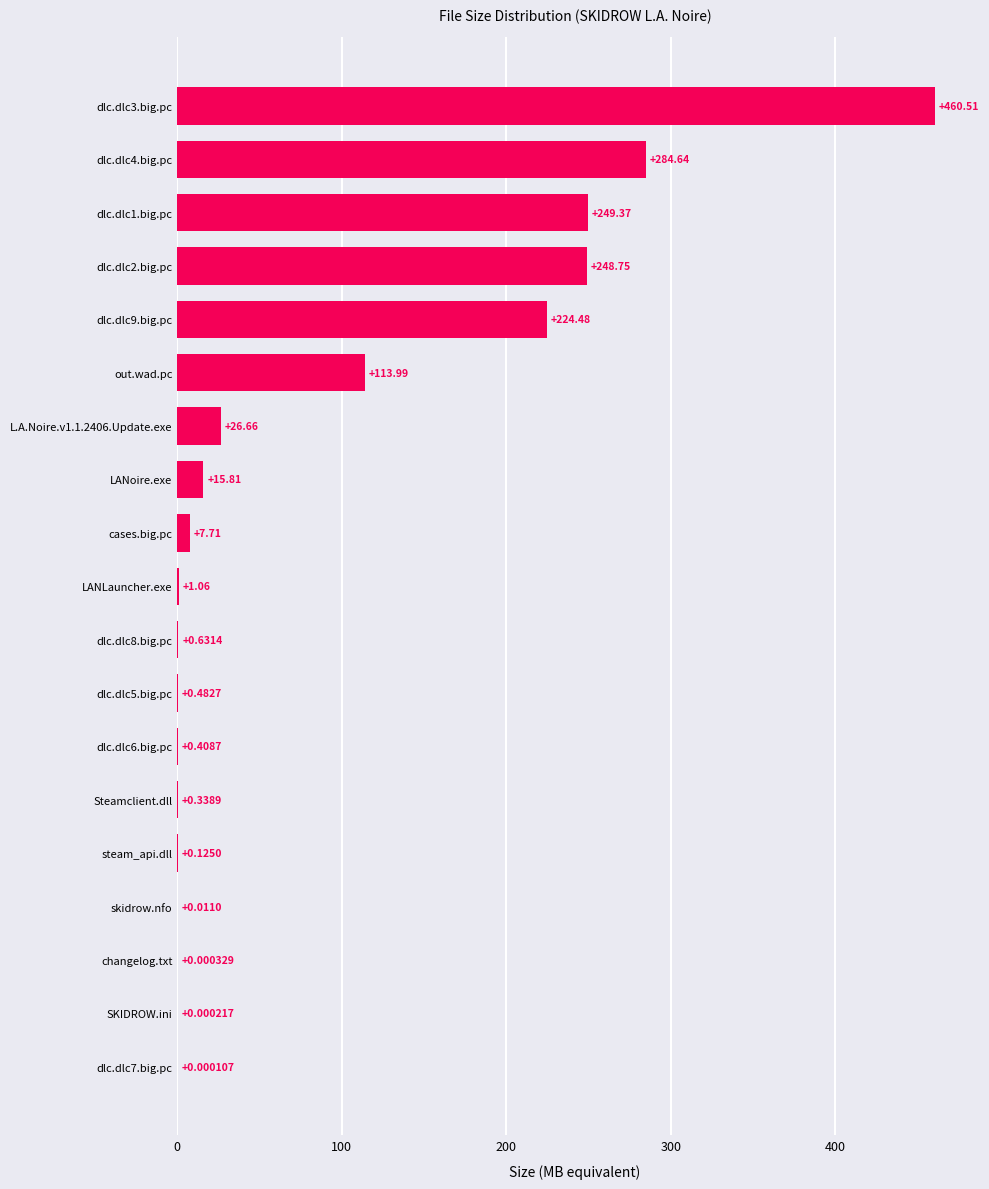

What is the change in value from cases.big.pc to dlc.dlc3.big.pc?

+452.8